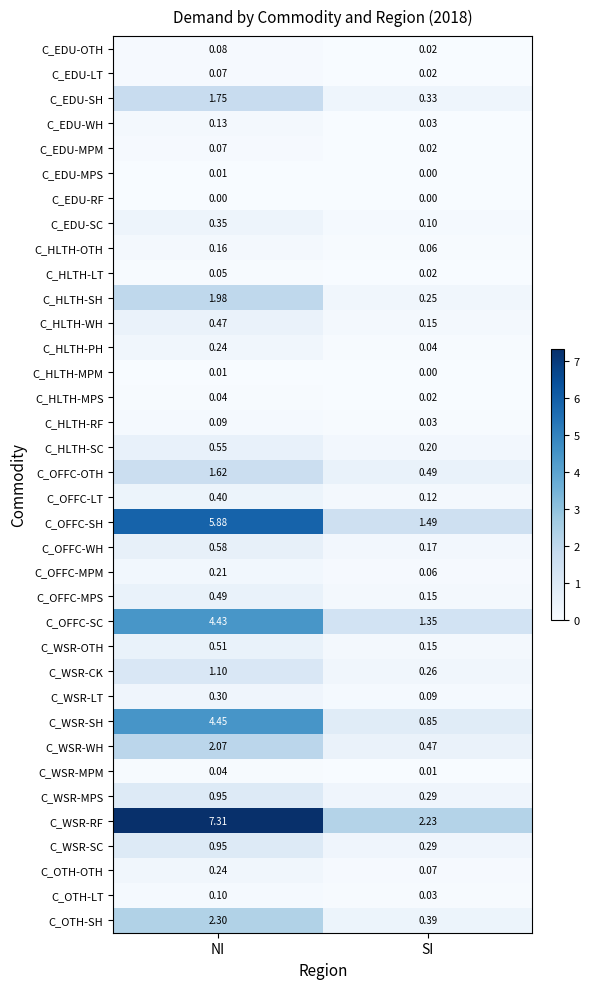

Which category has the lowest value in the C_WSR-MPM series?

SI